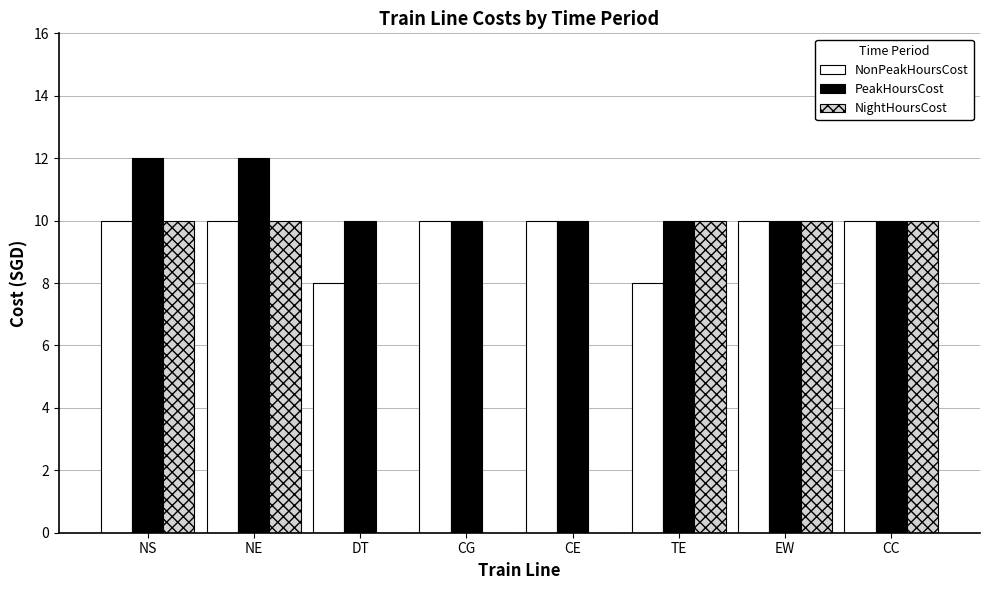

Is the value of NightHoursCost at DT greater than the value of NonPeakHoursCost at DT?

No